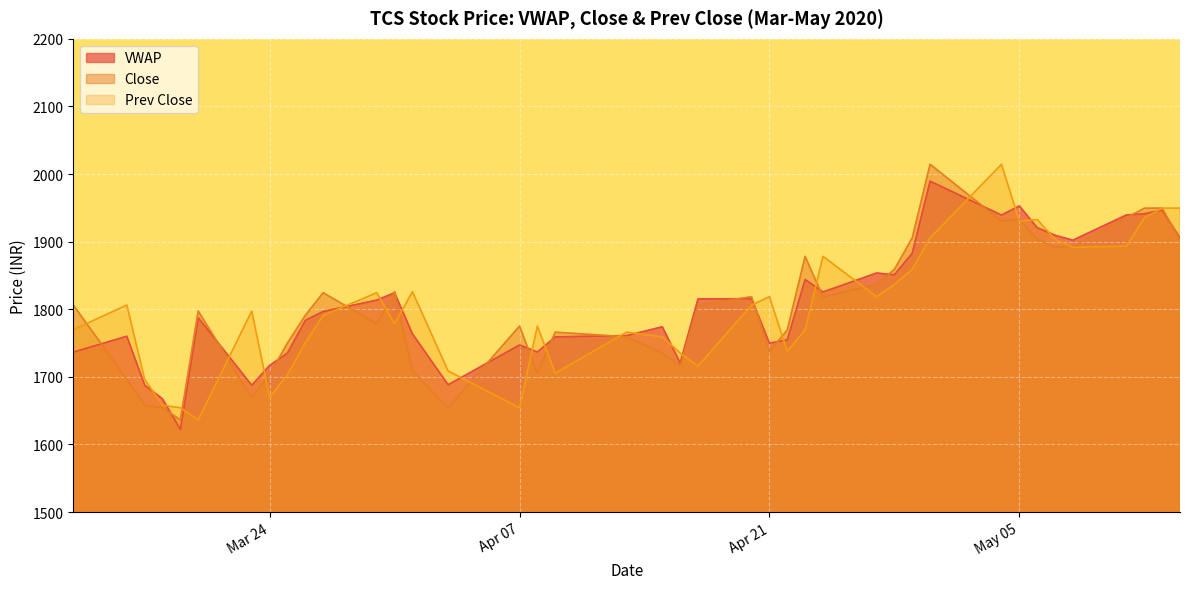

Where do Prev Close and VWAP first cross each other?

2020-03-17 and 2020-03-18